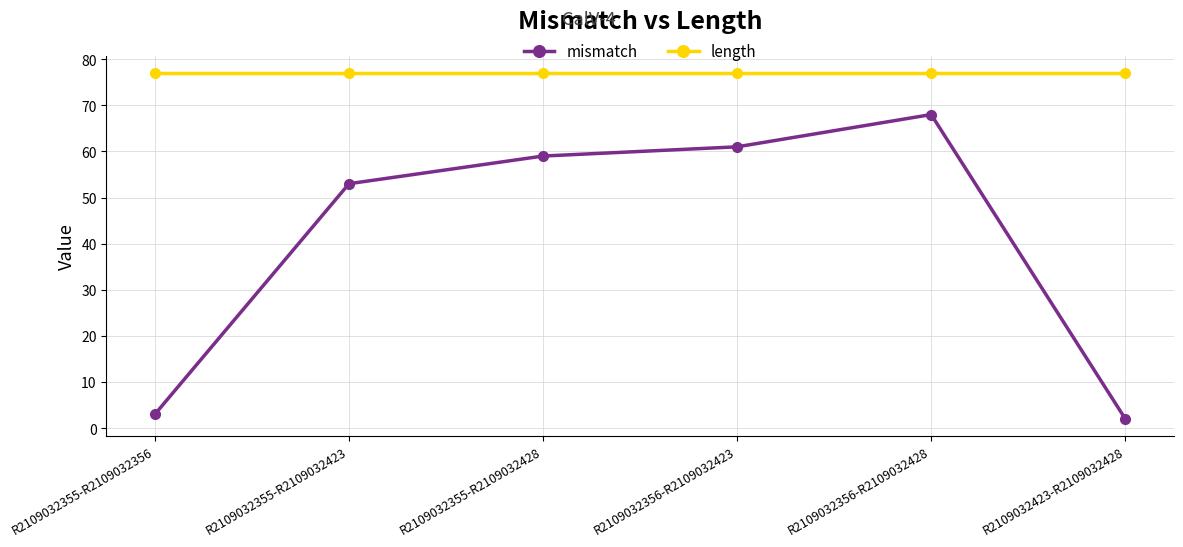

Is this an area chart (filled region under the line)?

No